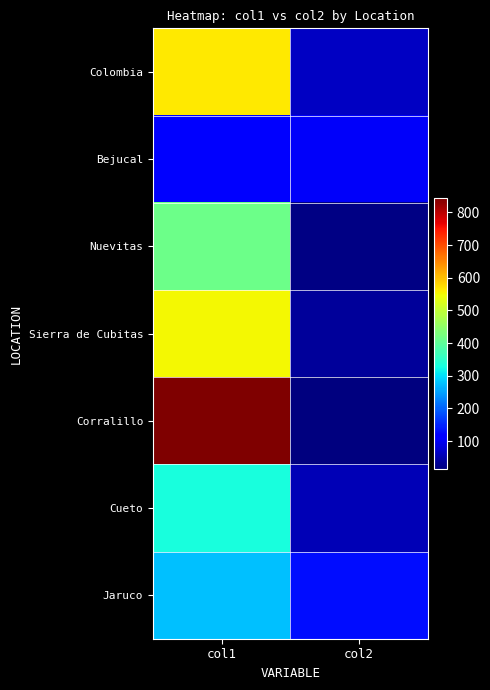

At which category is the sum across all series the highest?

col1